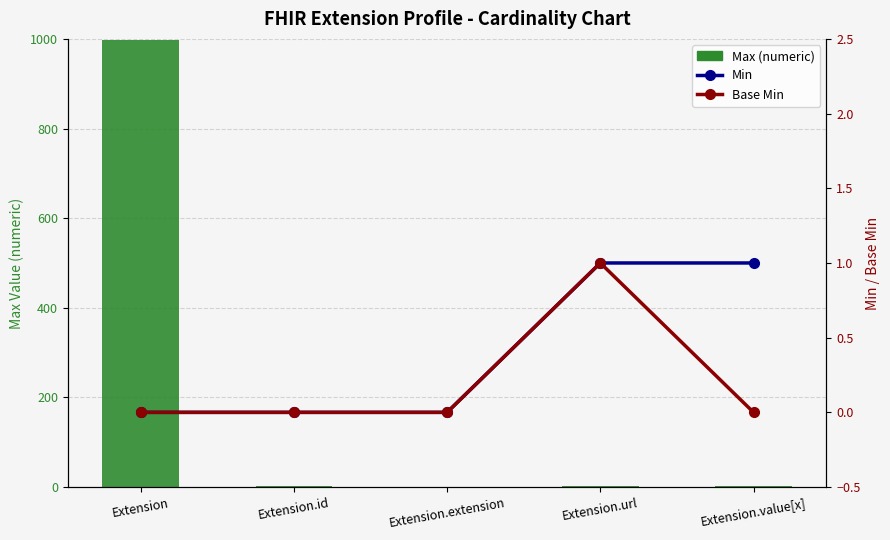

Is the value of Max (numeric) at Extension.value[x] greater than the value of Base Min at Extension.url?

No